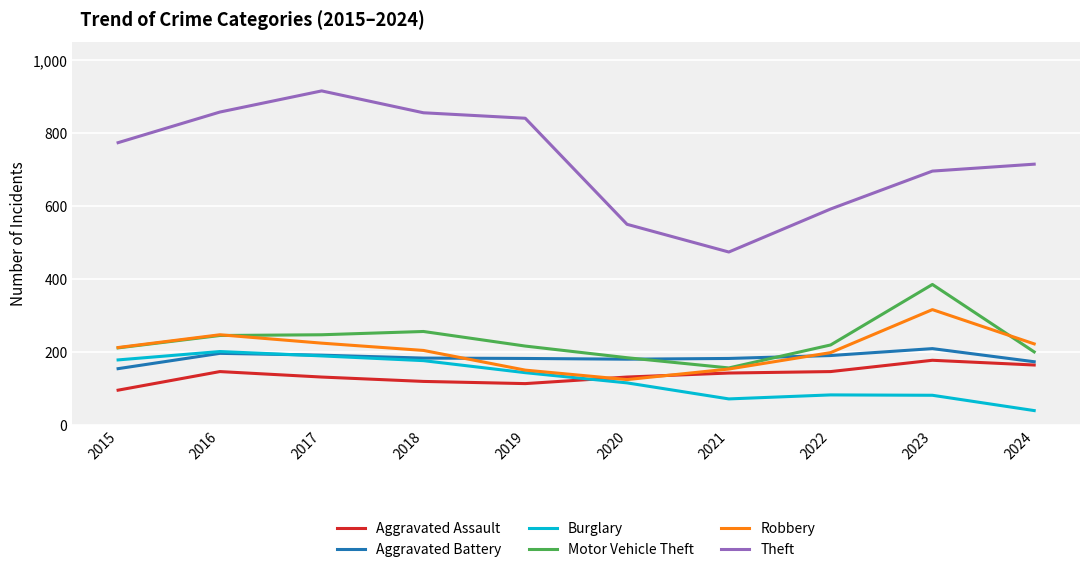

Is this an area chart (filled region under the line)?

No